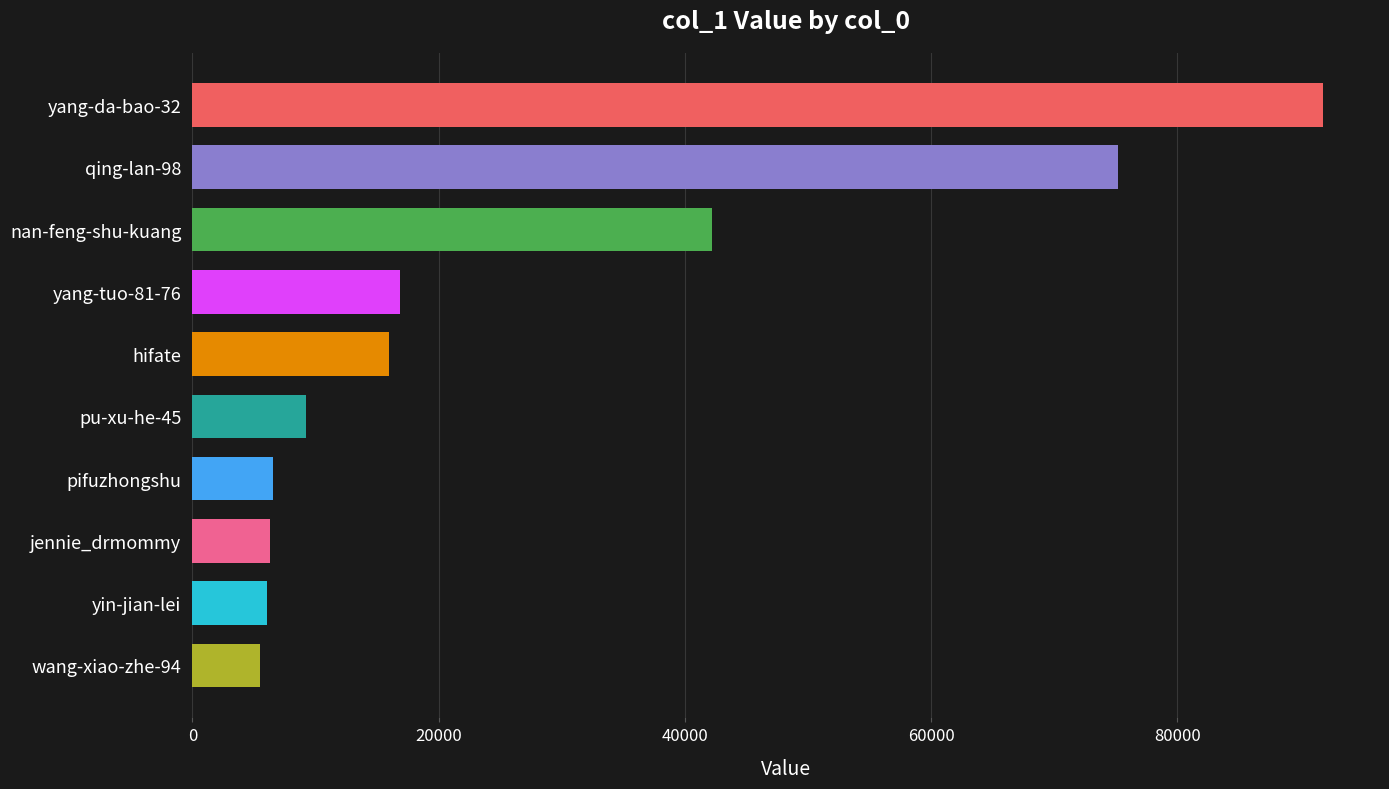

What is the label of the 1st bar from the top?

yang-da-bao-32